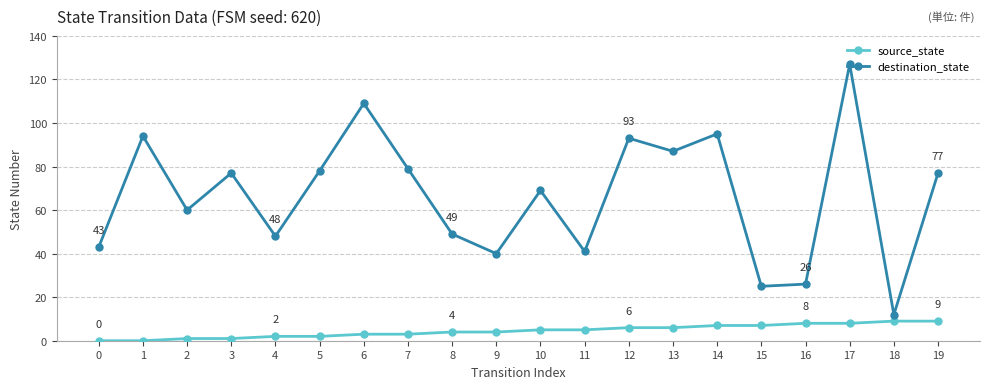

Which series has the largest range (max minus min)?

destination_state